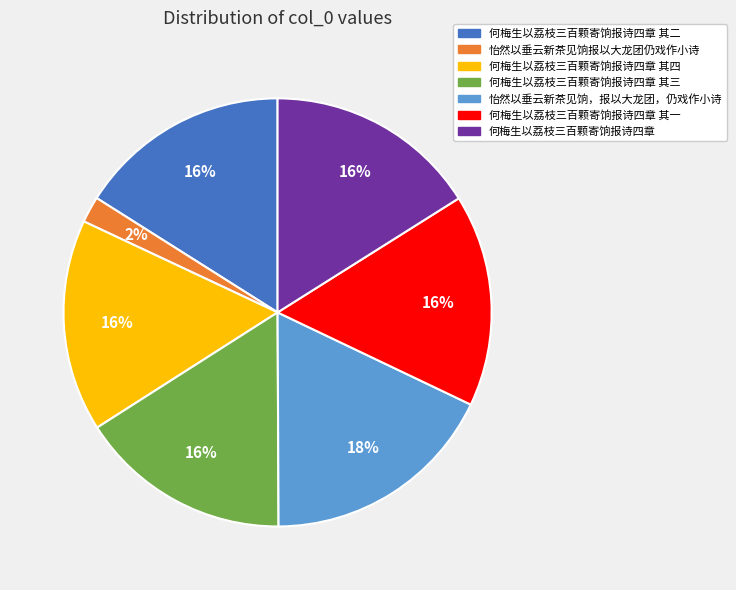

To the nearest percent, what portion does 何梅生以荔枝三百颗寄饷报诗四章 其四 represent?

16%